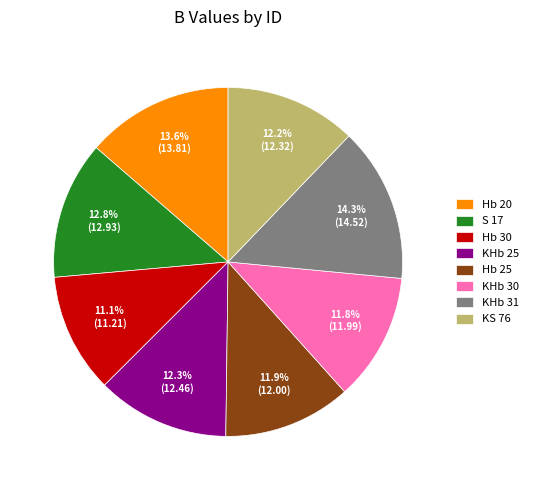

Does KS 76 represent more than half of the total?

No